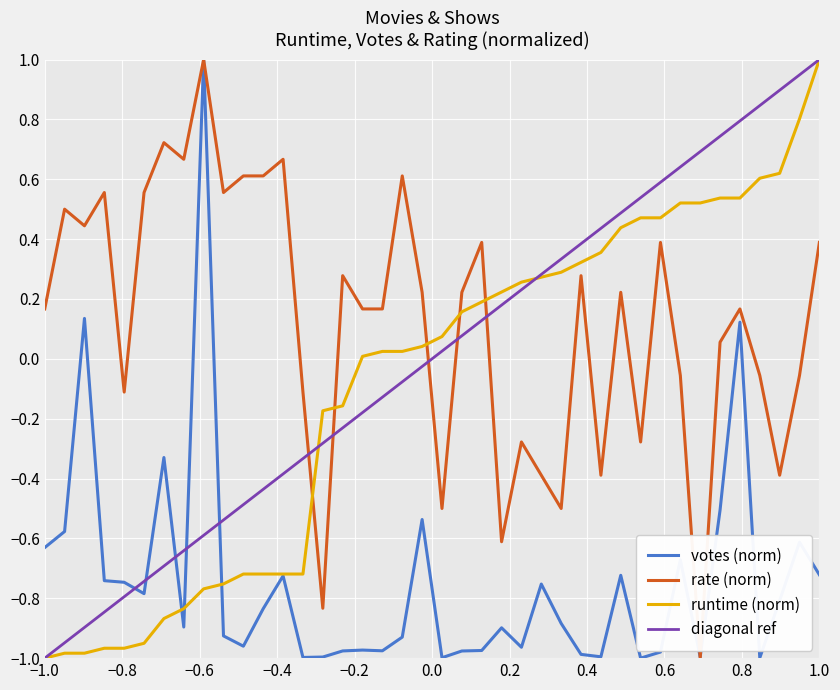

What is the maximum value shown in the chart?

1.0